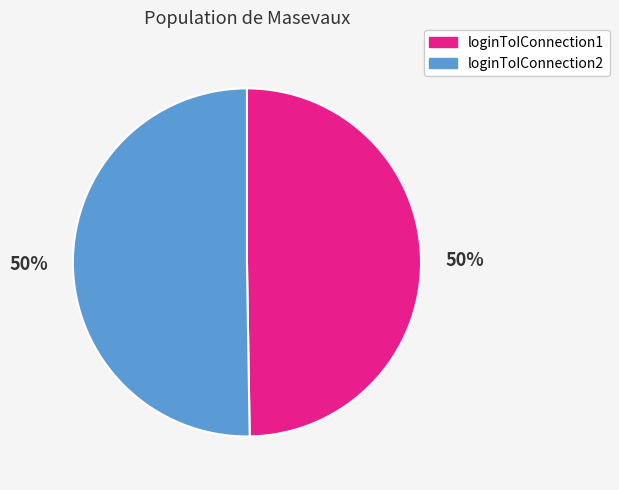

What percentage is the loginToIConnection2 slice, to the nearest percent?

50%